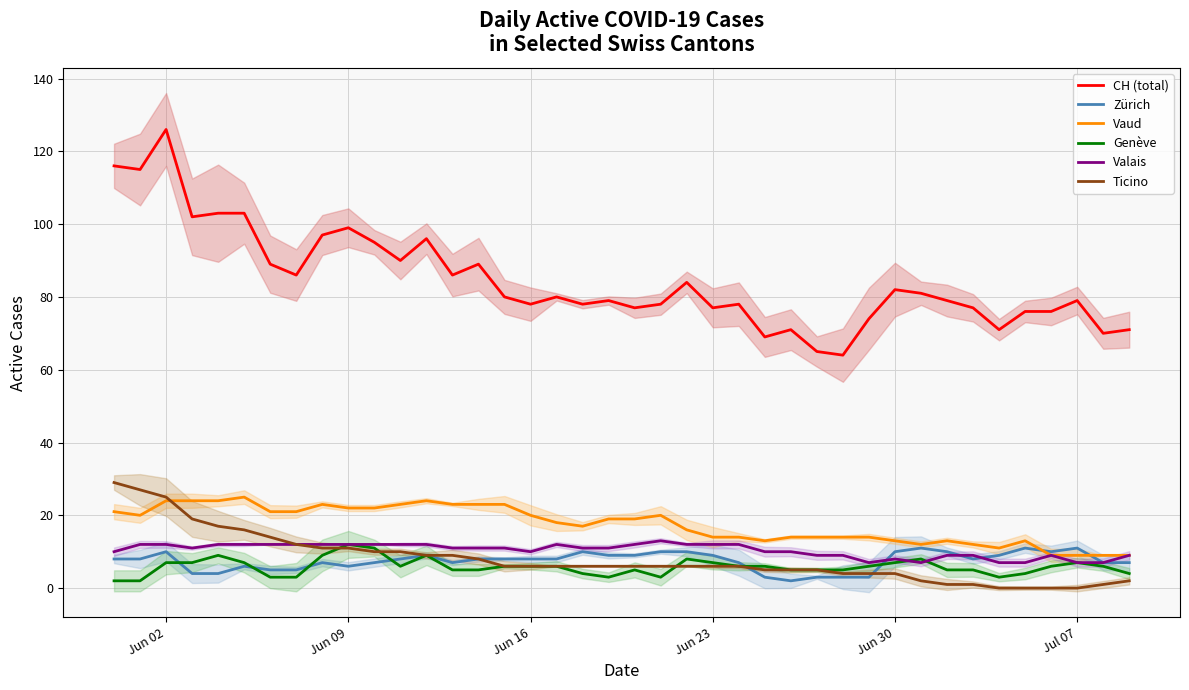

What is the lowest value of the Vaud series?

9